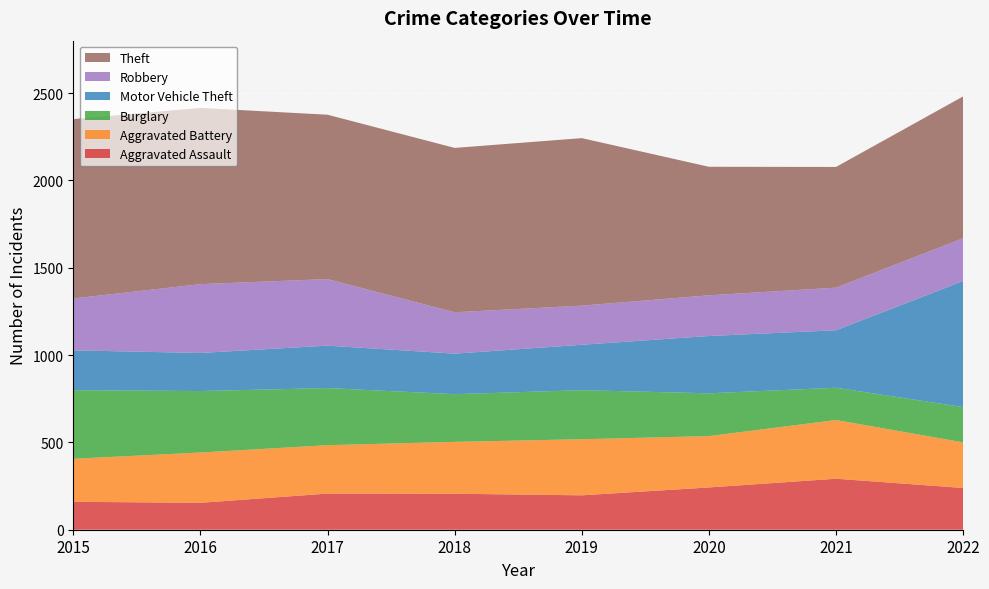

Reading left to right, extract all data points from this chart.

Aggravated Assault: 160	154	207	206	197	242	292	239
Aggravated Battery: 246	288	277	297	321	294	336	261
Burglary: 393	352	327	273	281	245	185	202
Motor Vehicle Theft: 228	218	243	232	260	328	329	722
Robbery: 297	394	381	237	224	233	244	245
Theft: 1027	1009	941	941	959	736	691	812